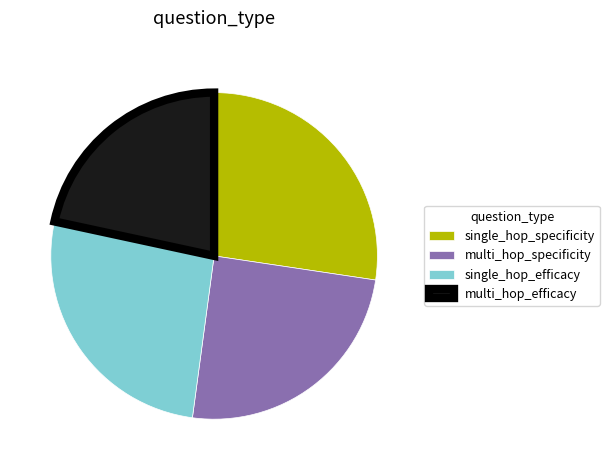

What is the smallest slice in the pie chart?

multi_hop_efficacy